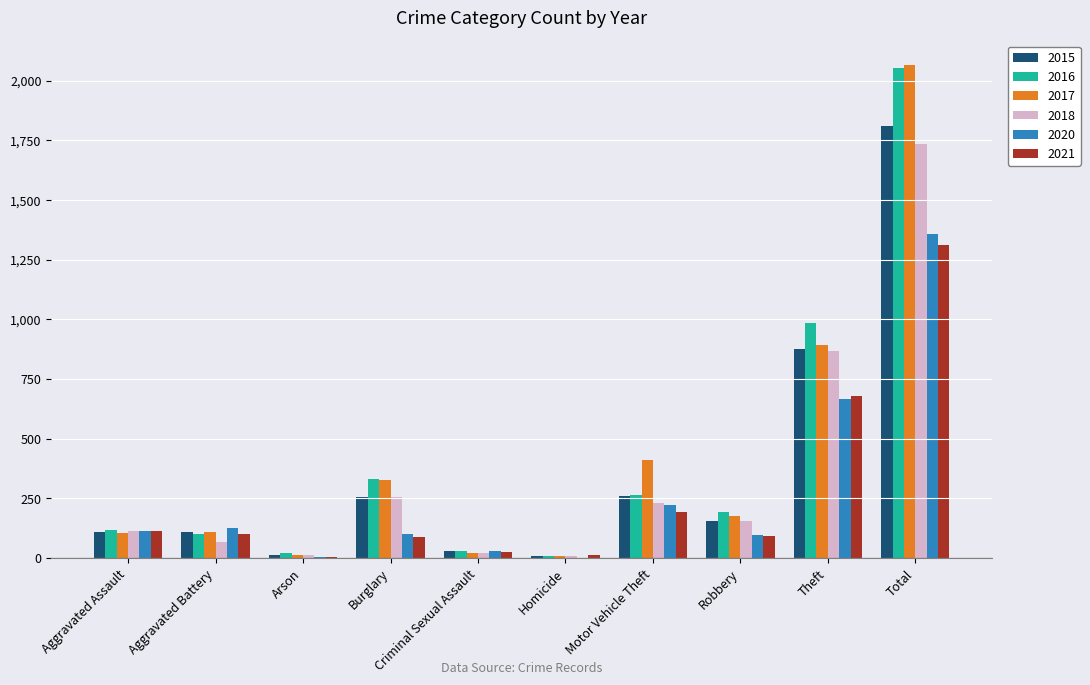

What is the sum of all 2020 values?

2712